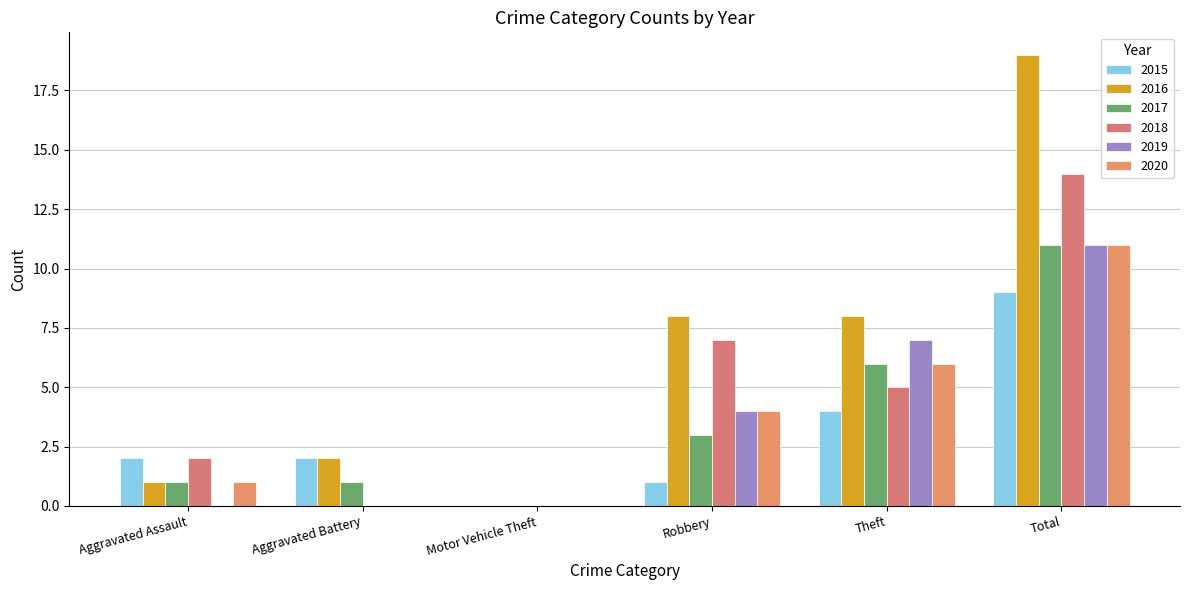

Reading right to left, extract all data points from this chart.

2015: 9	4	1	0	2	2
2016: 19	8	8	0	2	1
2017: 11	6	3	0	1	1
2018: 14	5	7	0	0	2
2019: 11	7	4	0	0	0
2020: 11	6	4	0	0	1